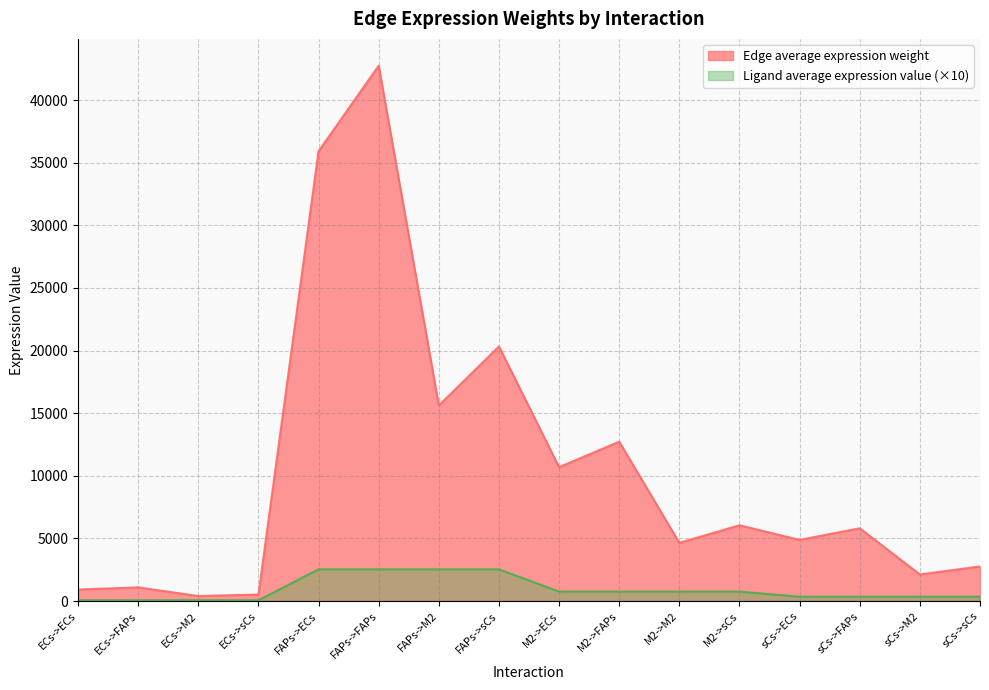

What is the difference between the maximum and second lowest values in the Ligand average expression value series?

2470.3